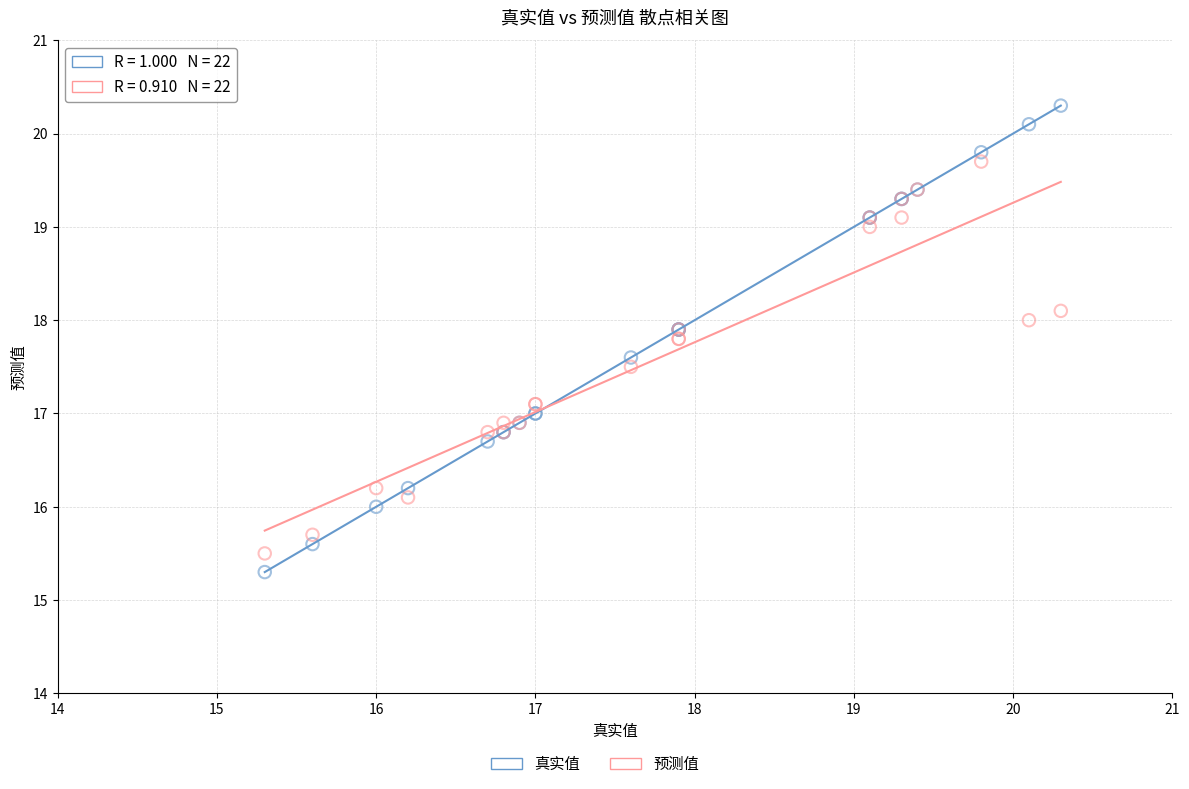

Which series has the widest spread of Y values?

真实值